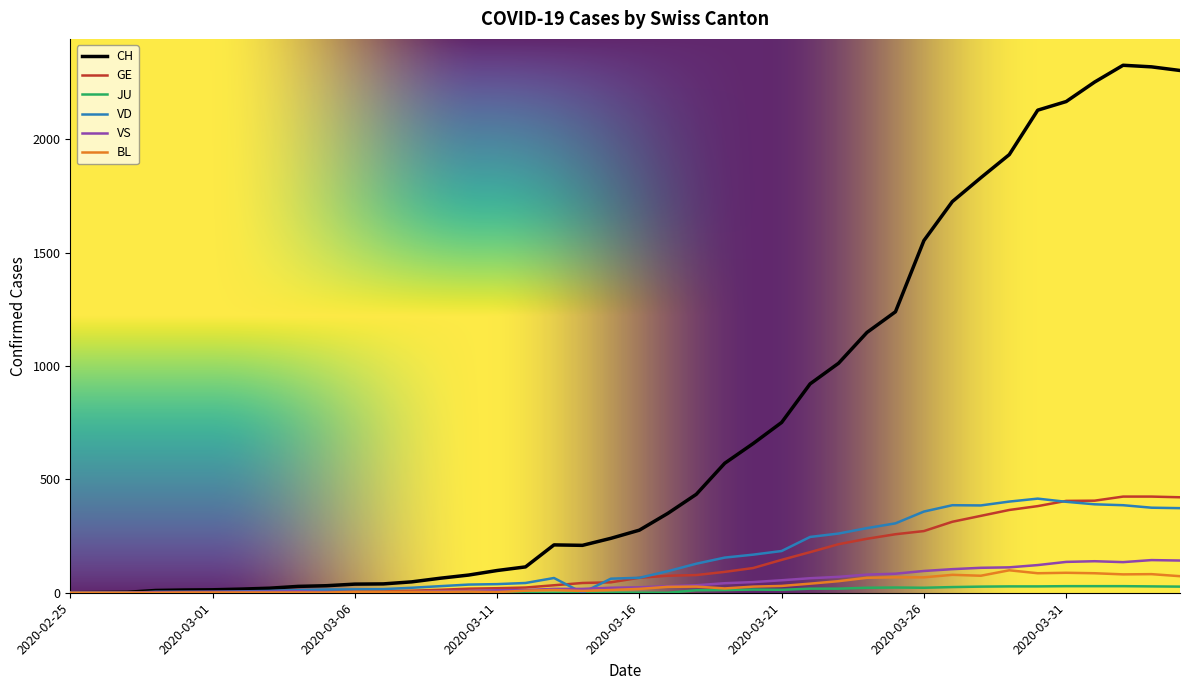

Which series has the largest range (max minus min)?

CH